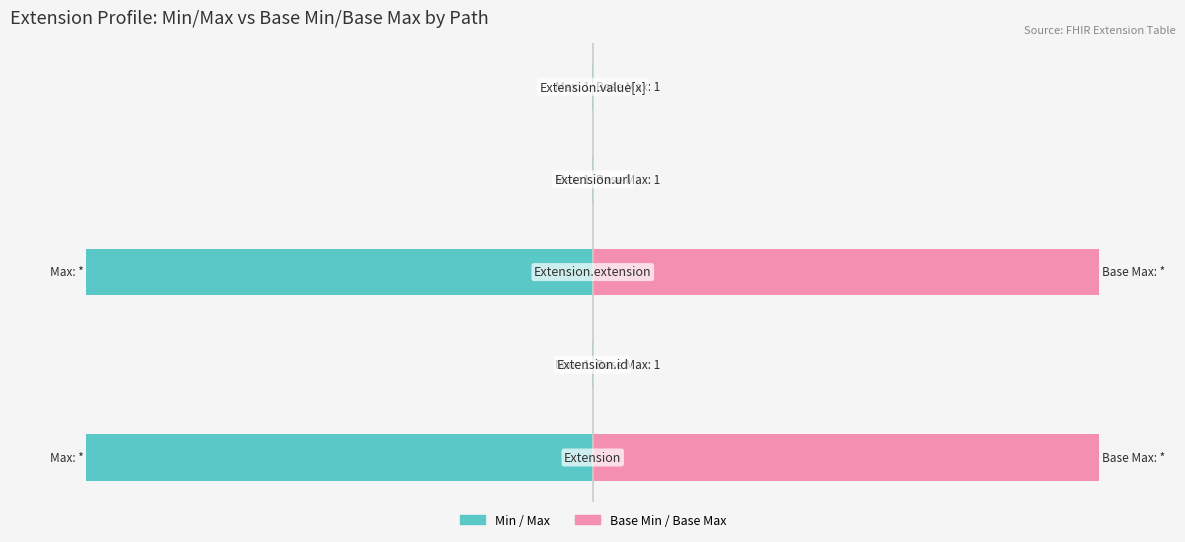

Reading left to right, extract all data points from this chart.

Min / Max: 0=-100.0	1=-0.1	2=-100.0	3=-0.1	4=-0.1
Base Min / Base Max: 0=100.0	1=0.1	2=100.0	3=0.1	4=0.1